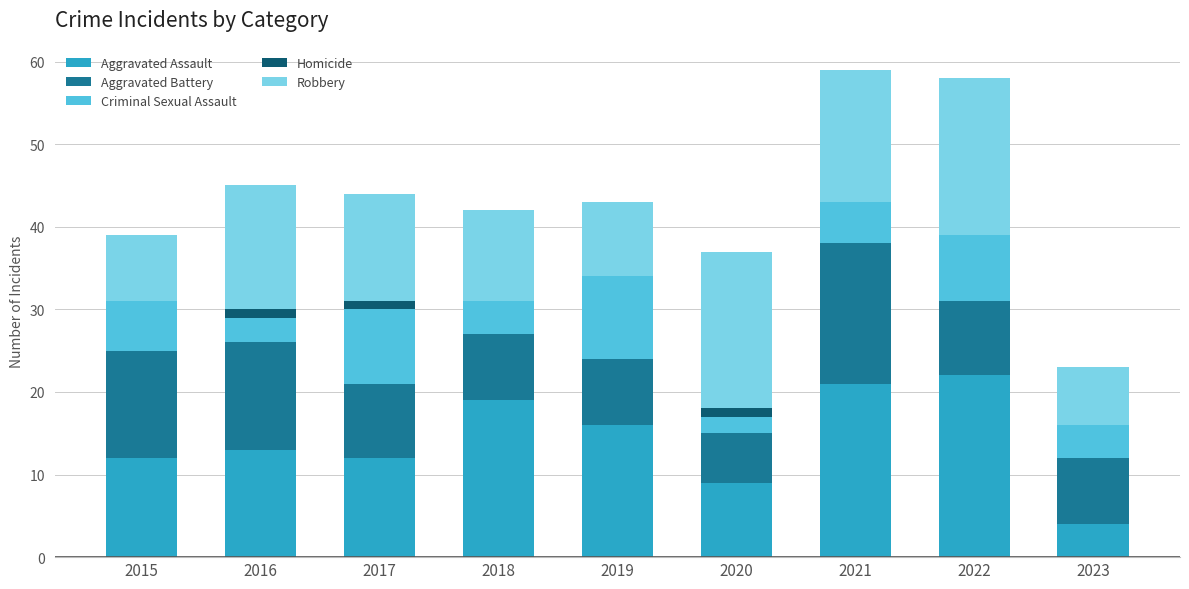

What is the total value across all series at 2019?

43